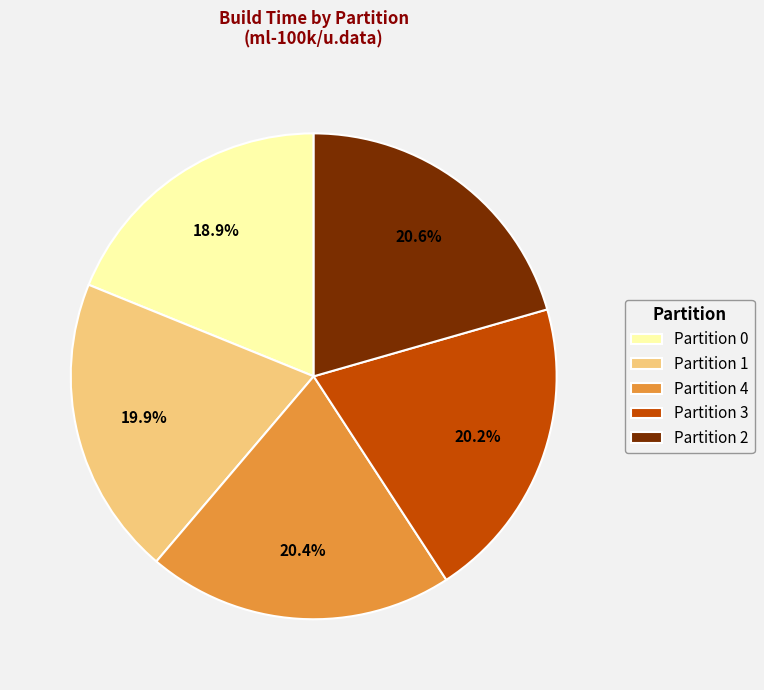

Count the number of slices in the pie.

5